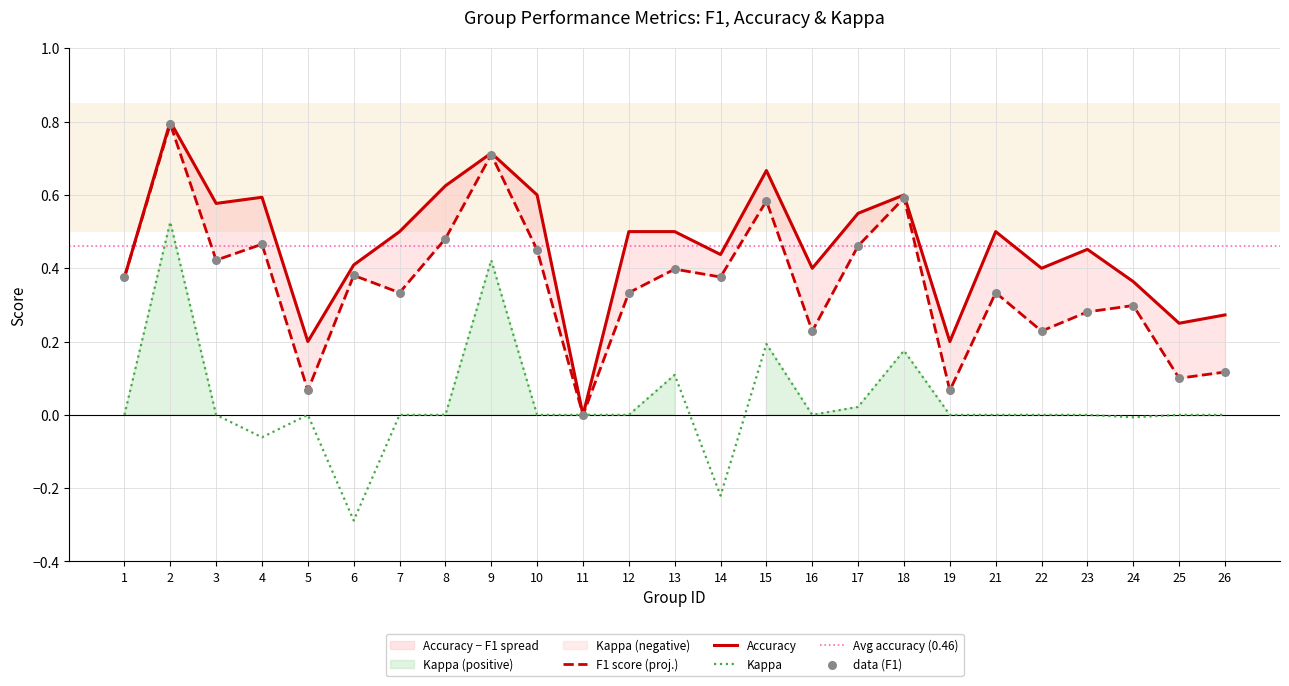

What are all the series names shown in the legend?

f1, accuracy, kappa